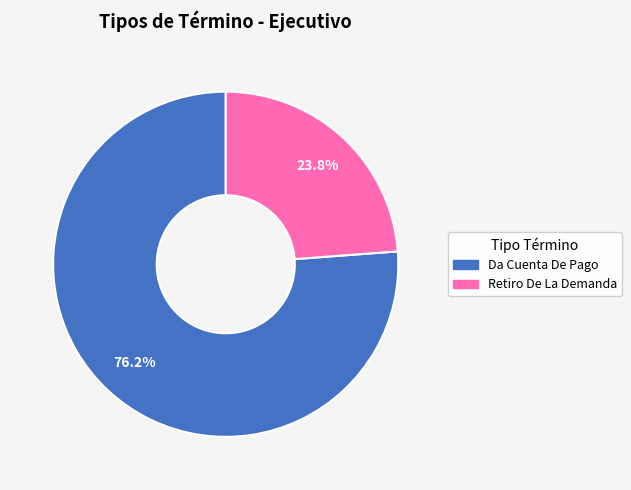

Between Da Cuenta De Pago and Retiro De La Demanda, which is larger?

Da Cuenta De Pago